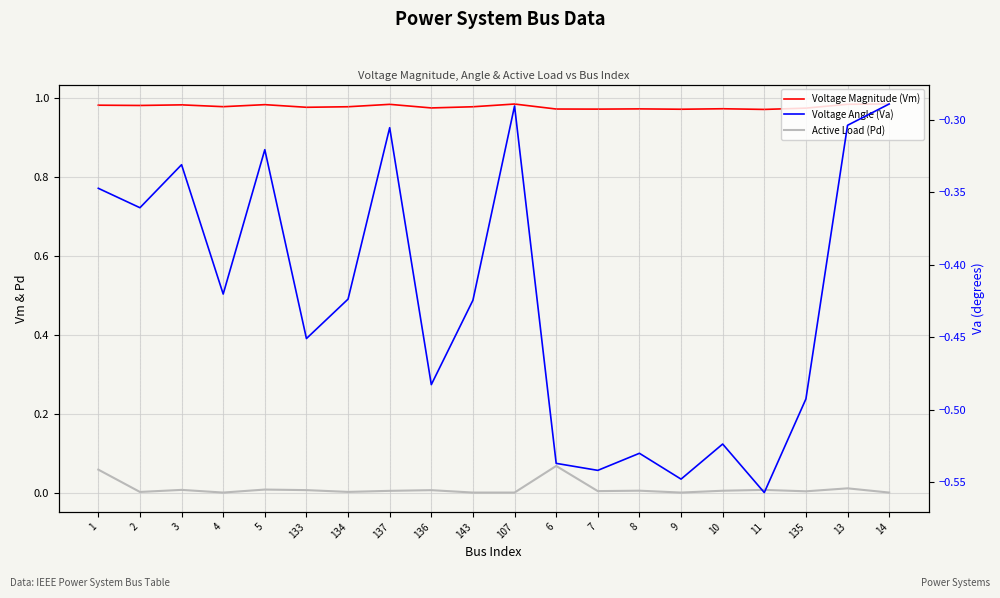

Reading left to right, transcribe all the data shown in this chart.

Voltage Magnitude (Vm): 1.0	1.0	1.0	1.0	1.0	1.0	1.0	1.0	1.0	1.0	1.0	1.0	1.0	1.0	1.0	1.0	1.0	1.0	1.0	1.0
Active Load (Pd): 0.1	0.0	0.0	0.0	0.0	0.0	0.0	0.0	0.0	0.0	0.0	0.1	0.0	0.0	0.0	0.0	0.0	0.0	0.0	0.0
Voltage Angle (Va): -0.3	-0.4	-0.3	-0.4	-0.3	-0.5	-0.4	-0.3	-0.5	-0.4	-0.3	-0.5	-0.5	-0.5	-0.5	-0.5	-0.6	-0.5	-0.3	-0.3